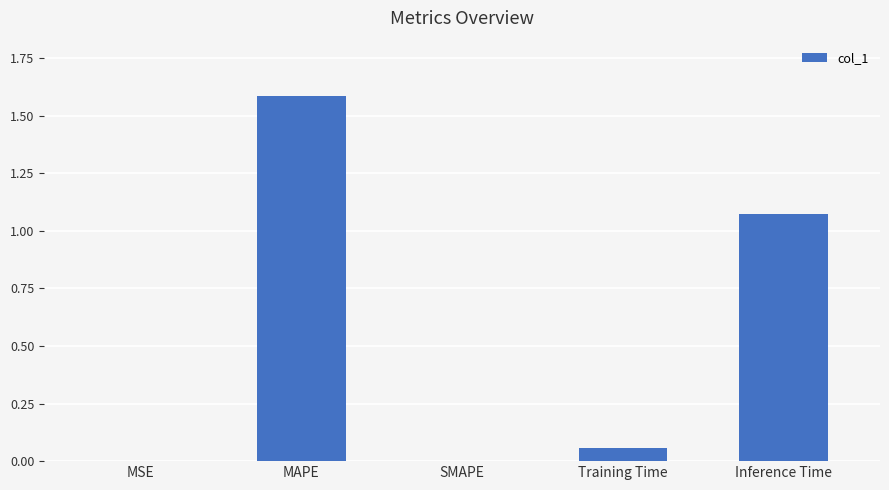

What is the maximum value shown in the chart?

1.6